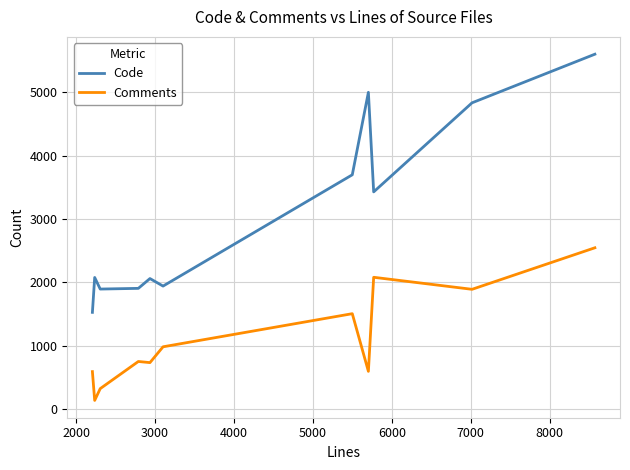

What is the minimum value for Comments?

135